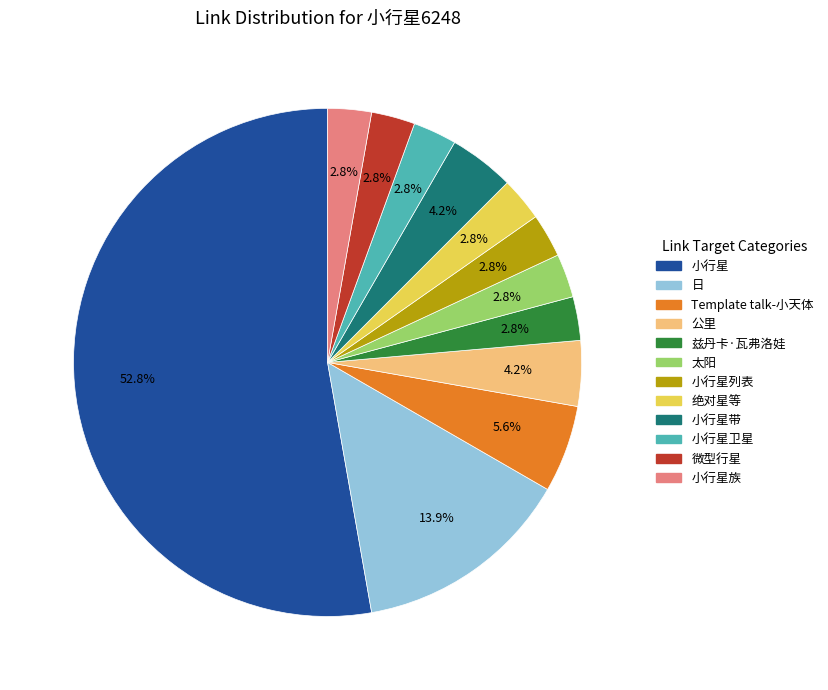

Is there any slice that represents more than half of the pie?

Yes